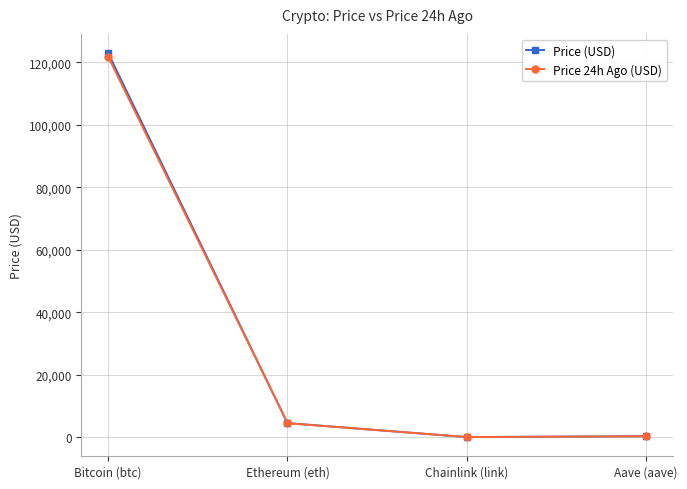

Rank the series by their maximum value, from highest to lowest.

Price (USD), Price 24h Ago (USD)